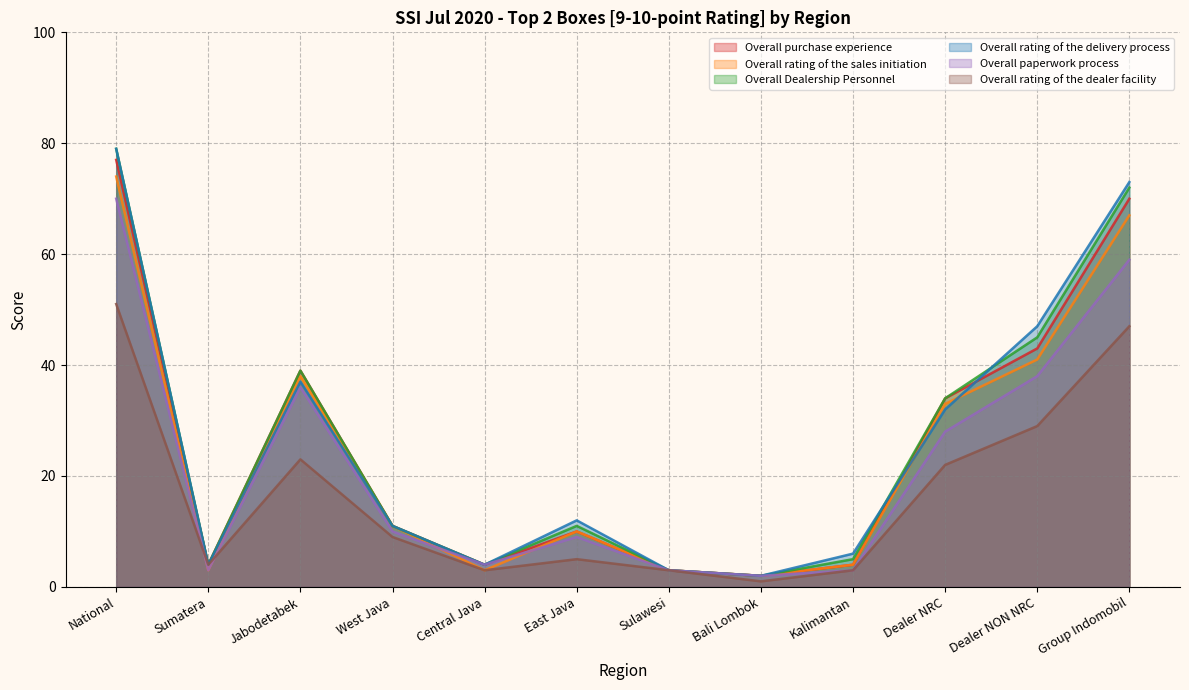

Reading left to right, what are all the values shown in this chart?

Overall purchase experience: 77	4	39	11	4	10	3	2	4	34	43	70
Overall rating of the sales initiation: 74	3	38	11	3	10	3	2	4	33	41	67
Overall Dealership Personnel: 79	4	39	11	4	11	3	2	5	34	45	72
Overall rating of the delivery process: 79	4	37	11	4	12	3	2	6	32	47	73
Overall paperwork process: 70	3	36	10	4	9	3	2	3	28	38	59
Overall rating of the dealer facility: 51	4	23	9	3	5	3	1	3	22	29	47